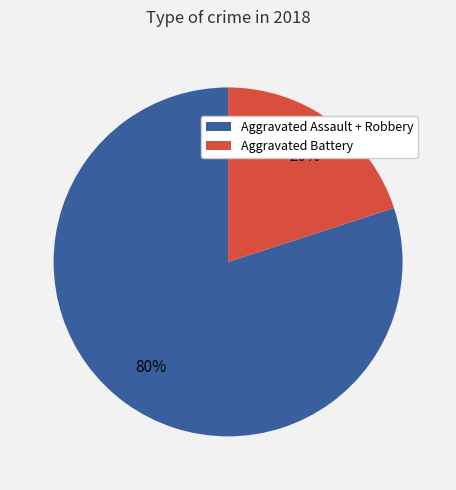

To the nearest percent, what is the average slice percentage?

50%